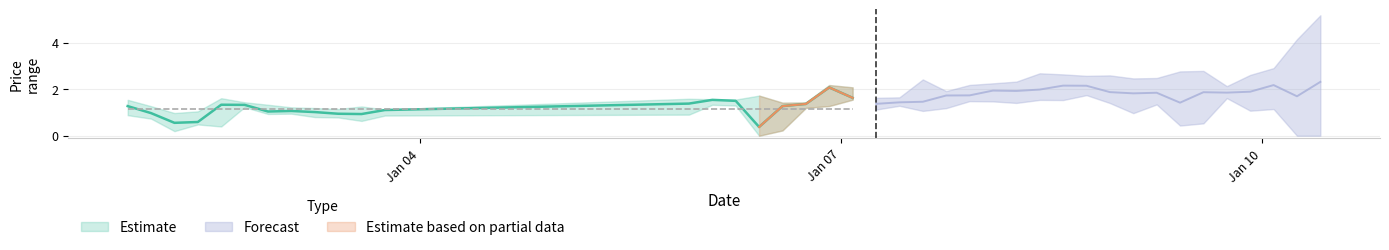

Is it true that high equals 240.4 at 22?

False